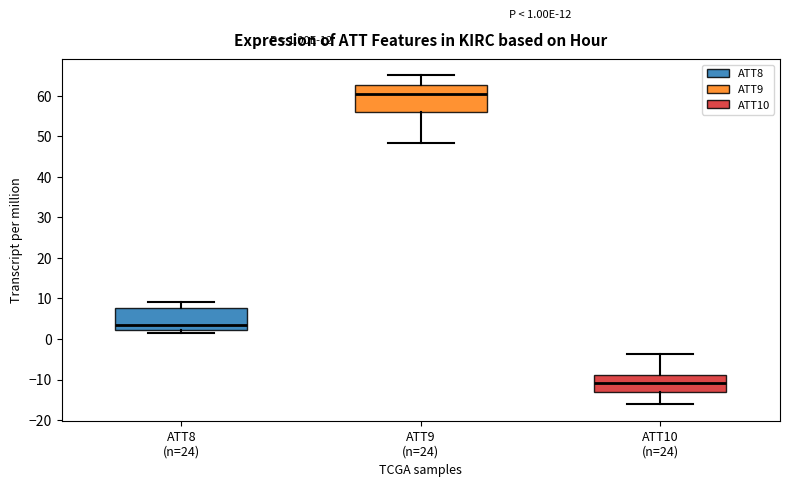

Comparing the boxes themselves (not the whiskers), which one is the tallest?

ATT9 (n=24)